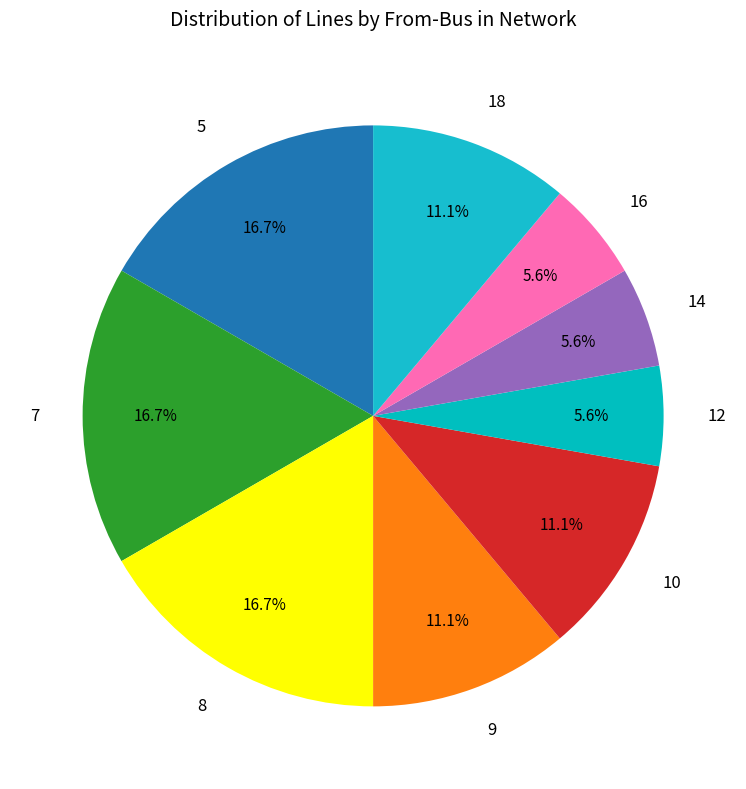

Is the sum of 14 and 5 greater than half?

No